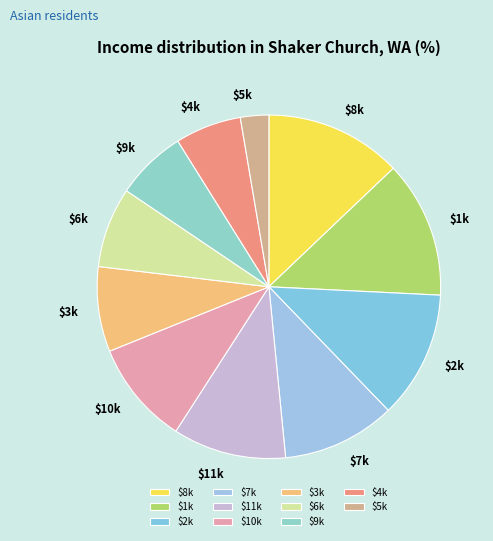

Does $7k account for over 50% of the chart?

No